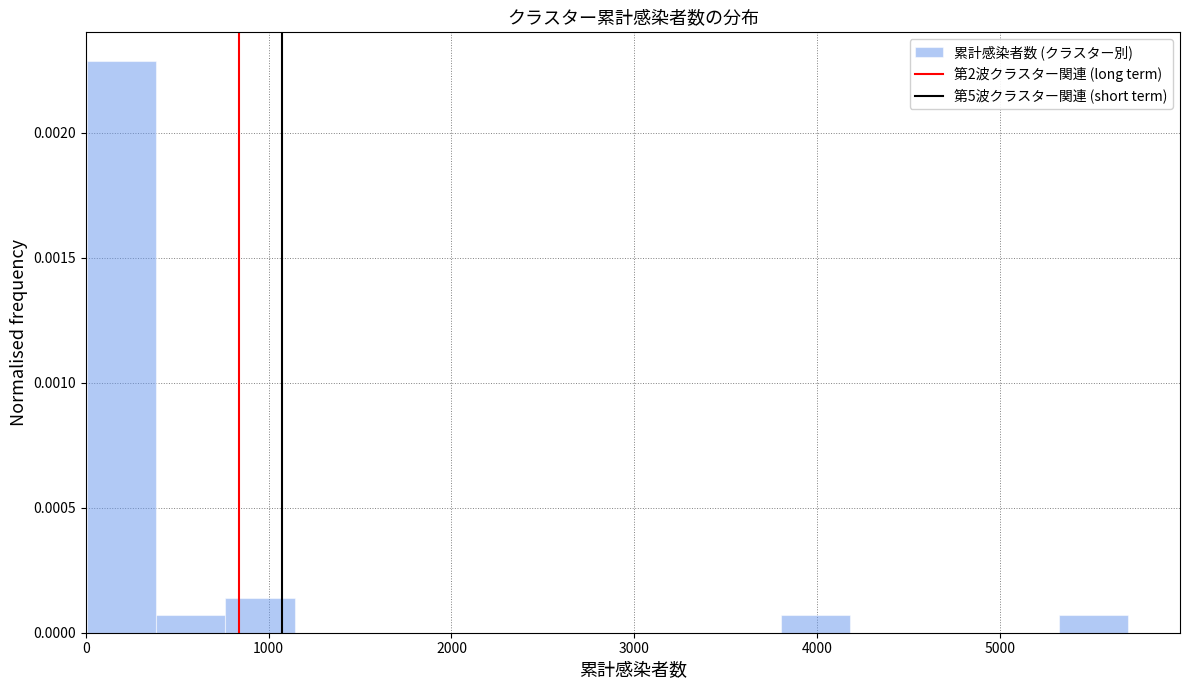

Read against the x-axis, roughly where is the centre of the tallest bar?

200